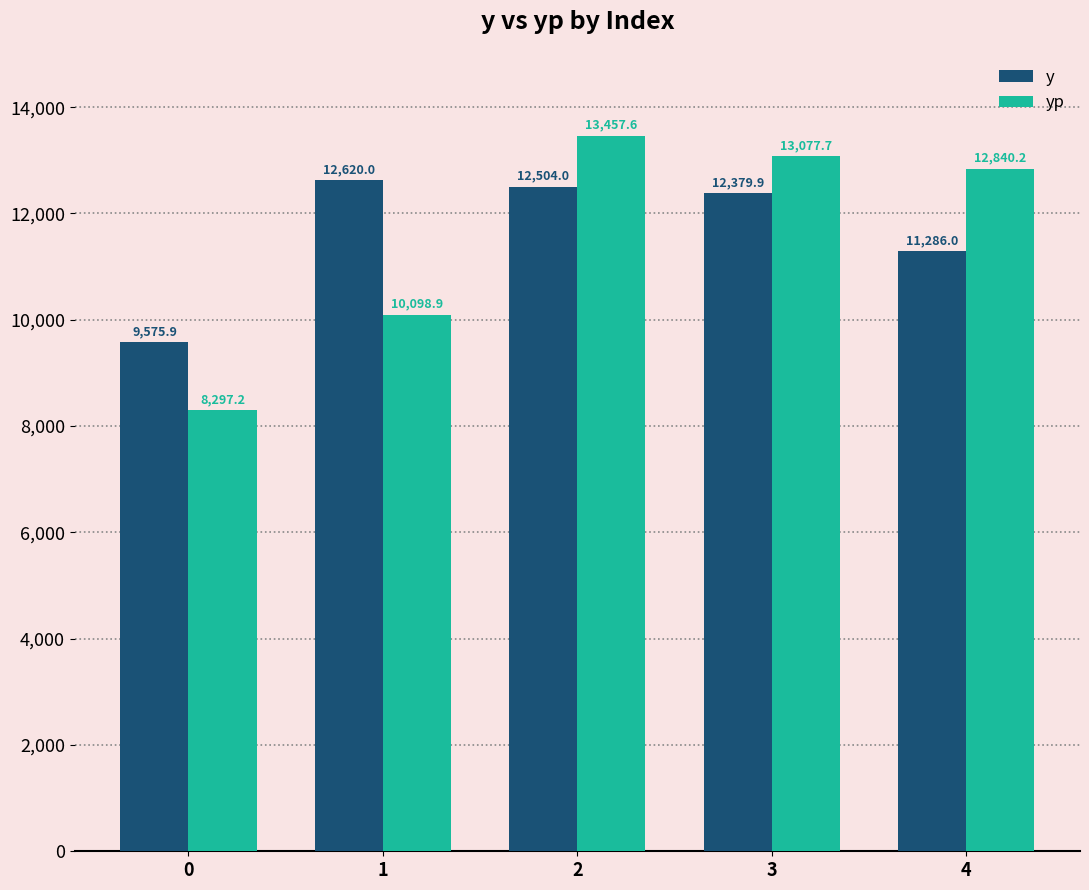

Is it true that yp equals 13077.7 at 3?

True